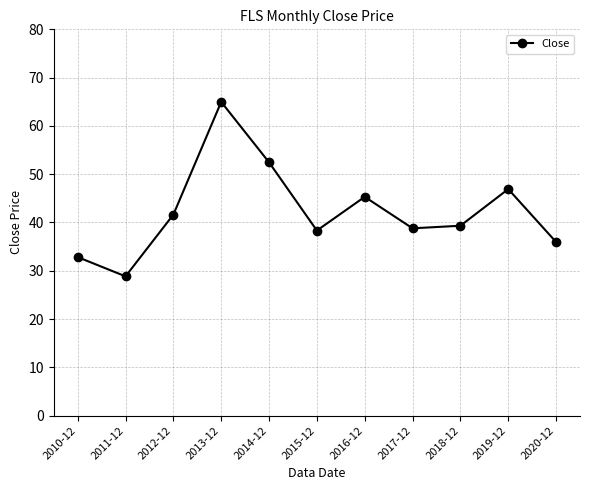

What is the difference between the maximum and minimum values?

36.1